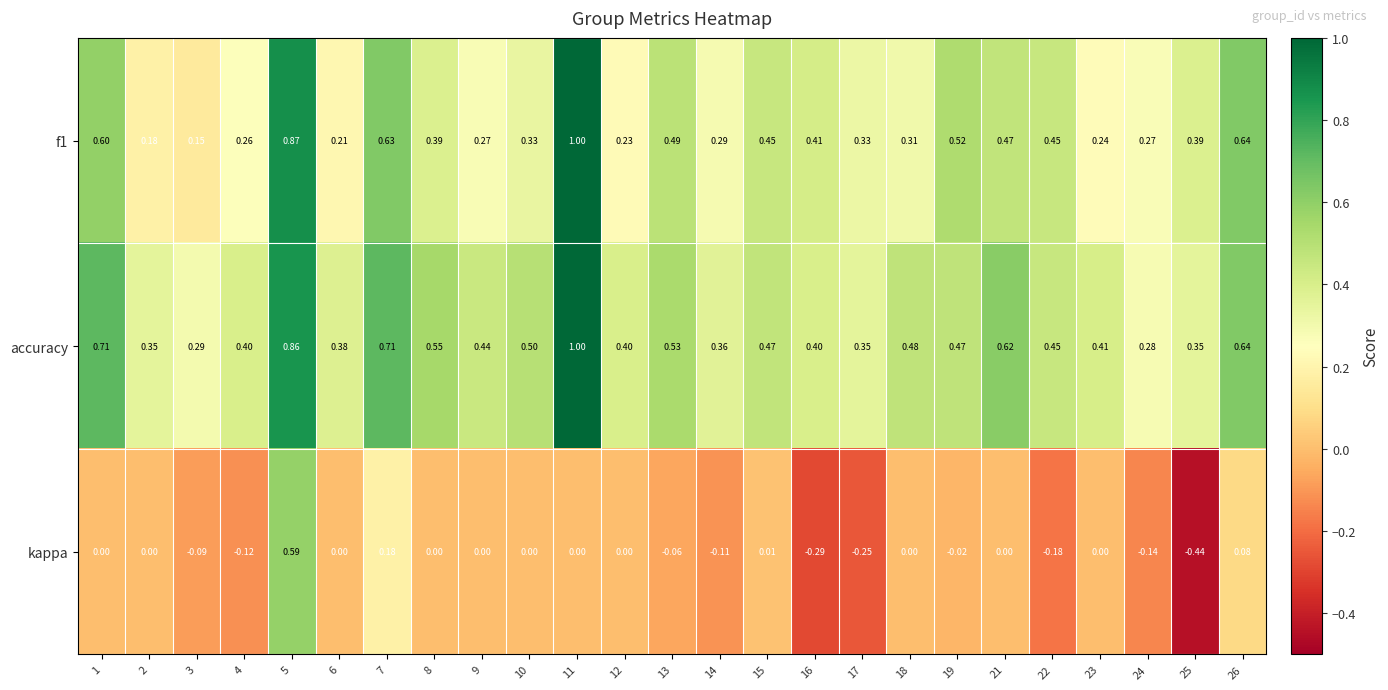

Which series has the widest spread of values?

kappa